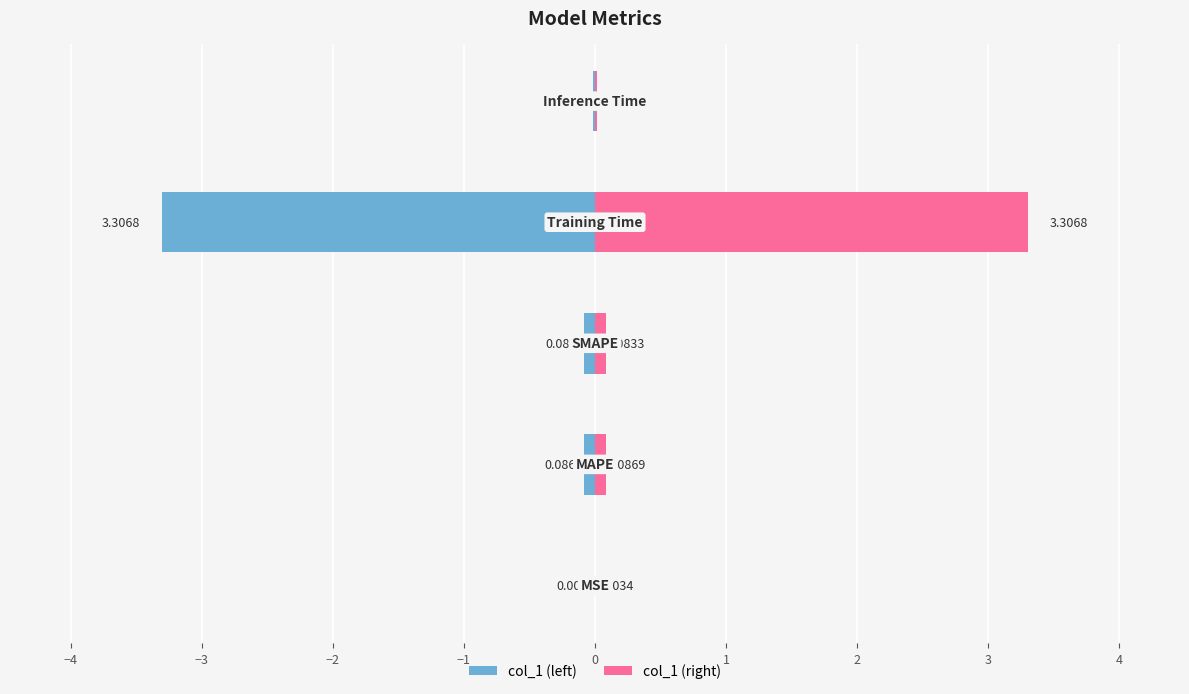

Between −3 and −2, which series saw the biggest shift?

col_1 (left)